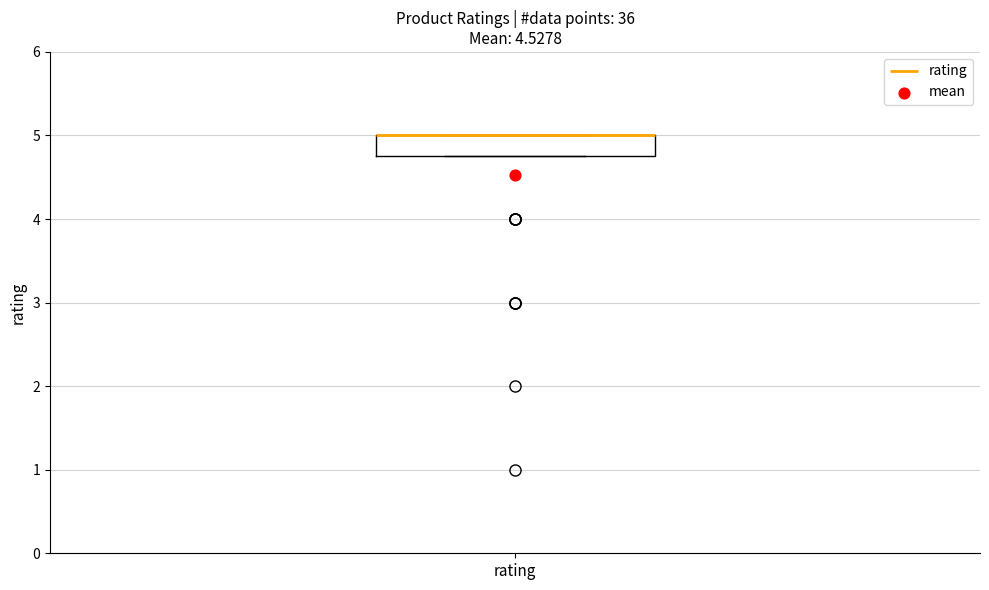

Transcribe this box plot: give where the median line is, the range the box spans, and where the two whiskers end, as read against the y-axis. The values are not printed on the chart, so give them approximately, as read against the axis.

median 5.0 (drawn on the box's upper edge), box 4.8 to 5.0, whiskers 4.8 to 5.0